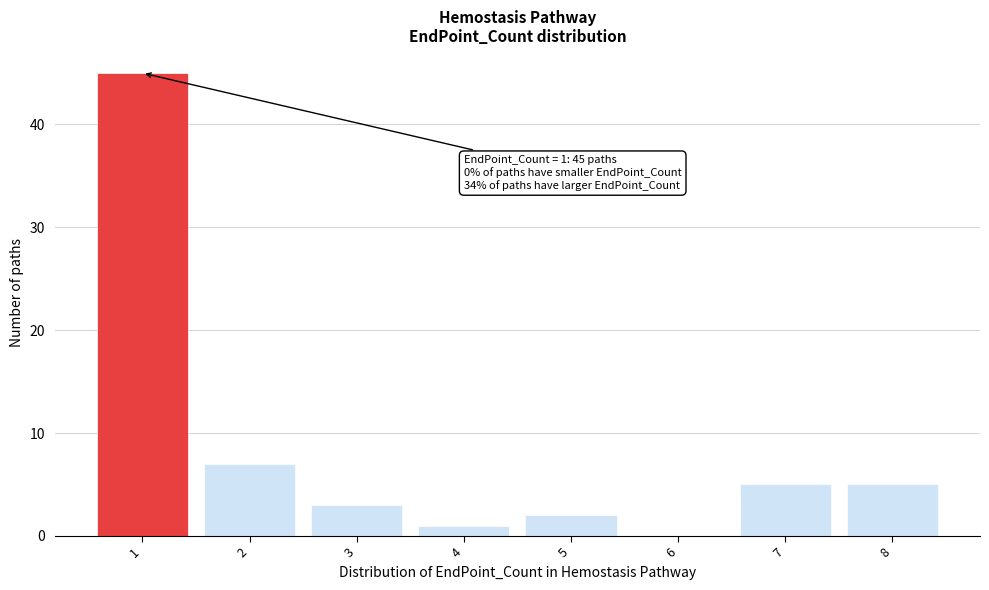

Which range on the x-axis has the tallest bar?

0.5 to 1.5